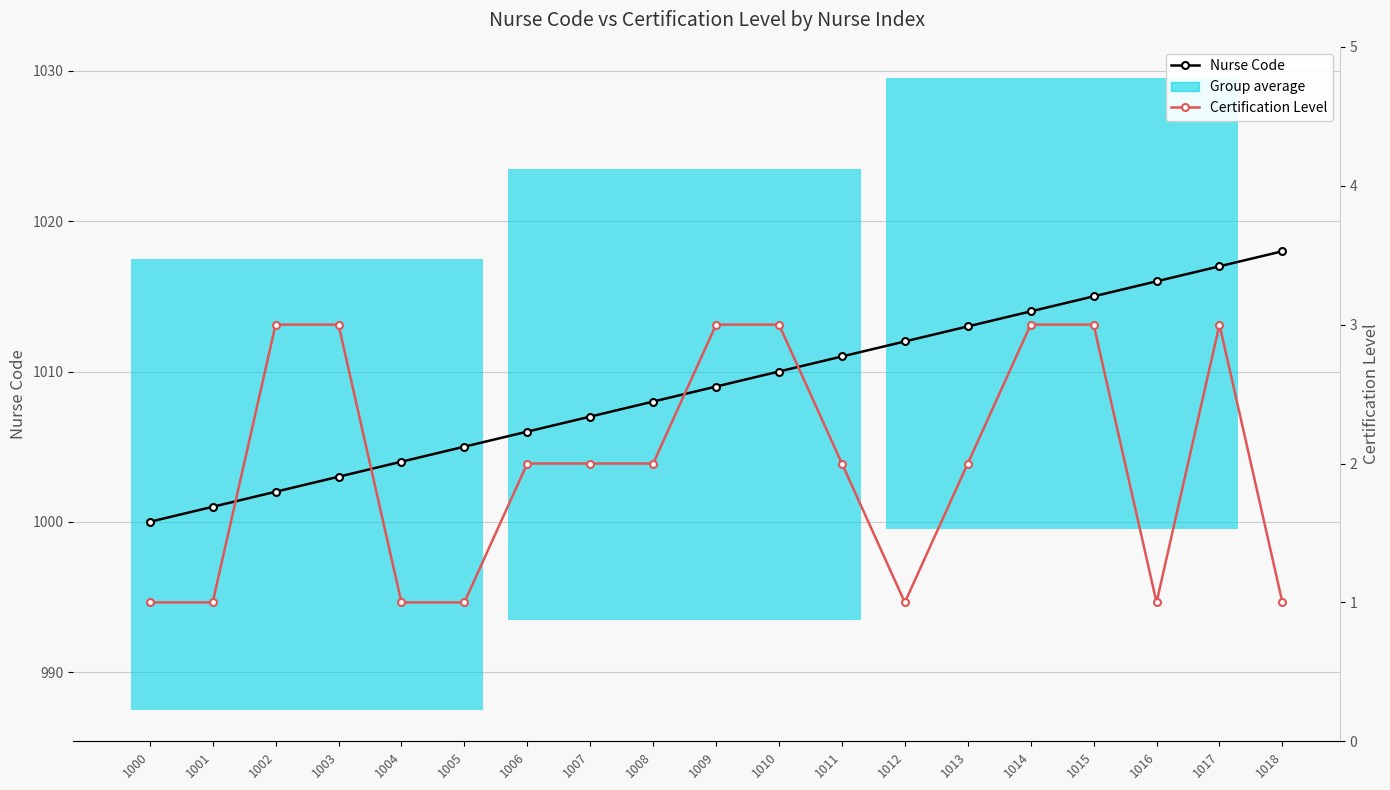

What is the approximate value of Nurse Code at 1003, to the nearest 10?

1000